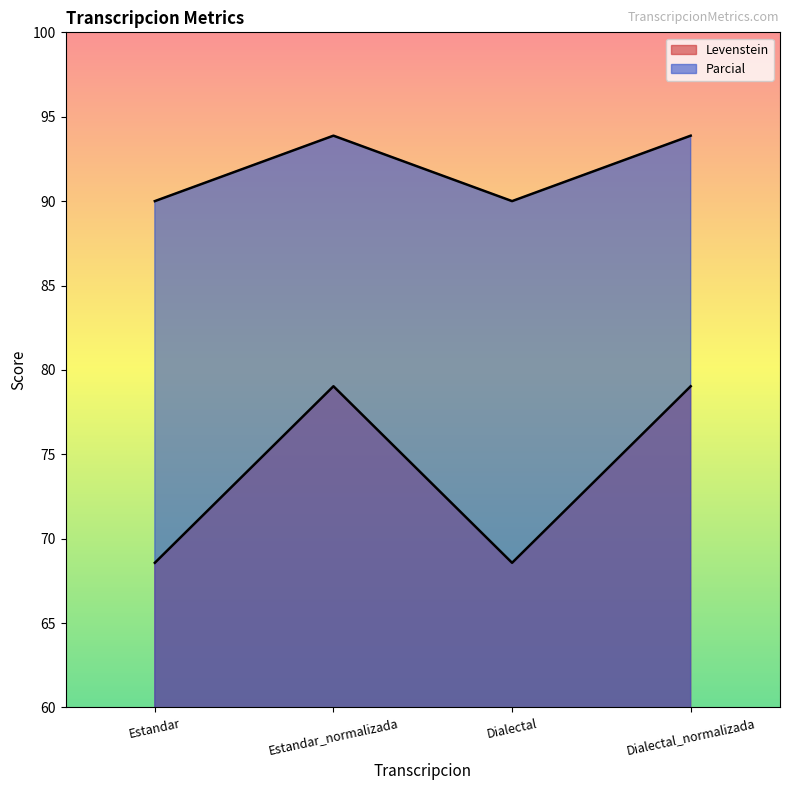

True or false: Parcial has more than 1 interior local peaks.

False